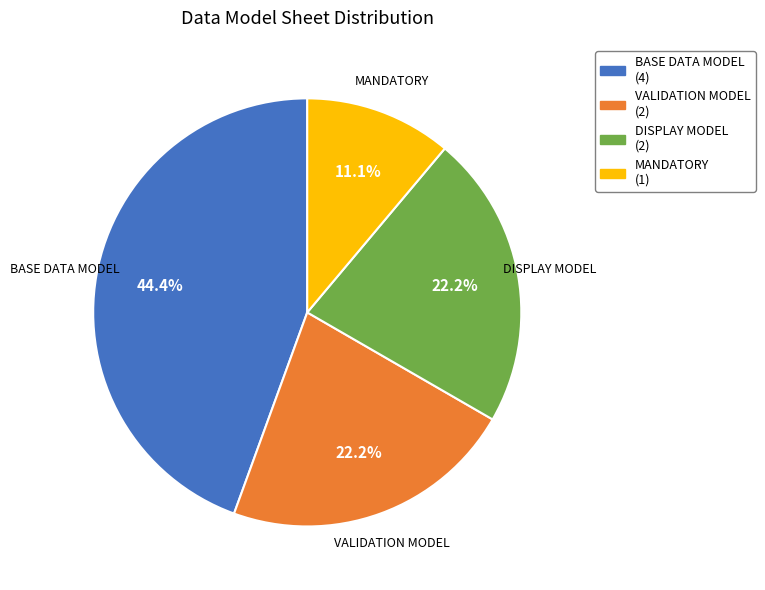

Is BASE DATA MODEL the majority of the pie?

No